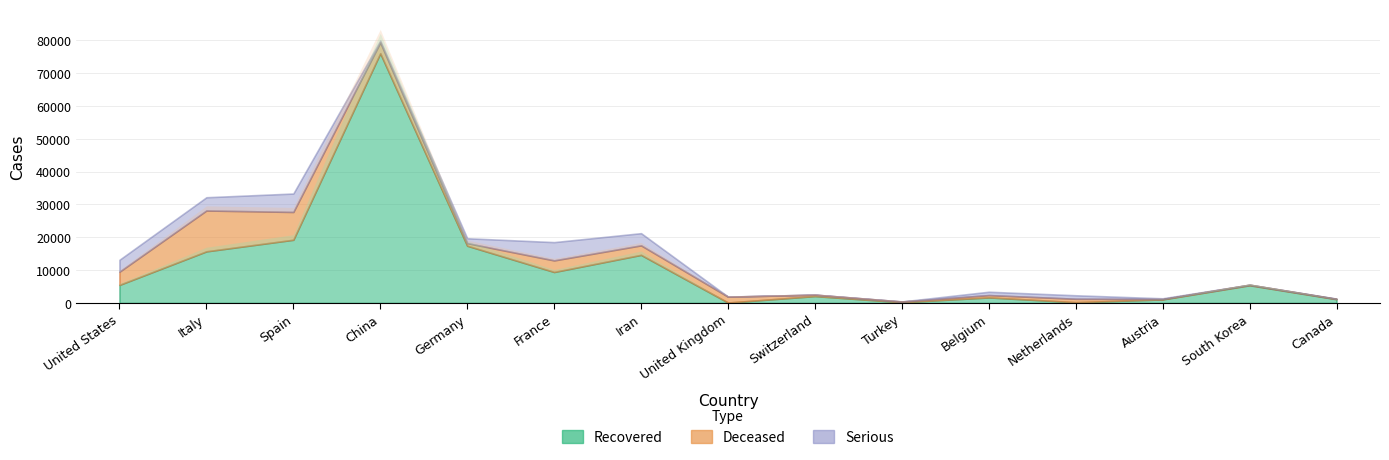

How many data points does each series have?

15